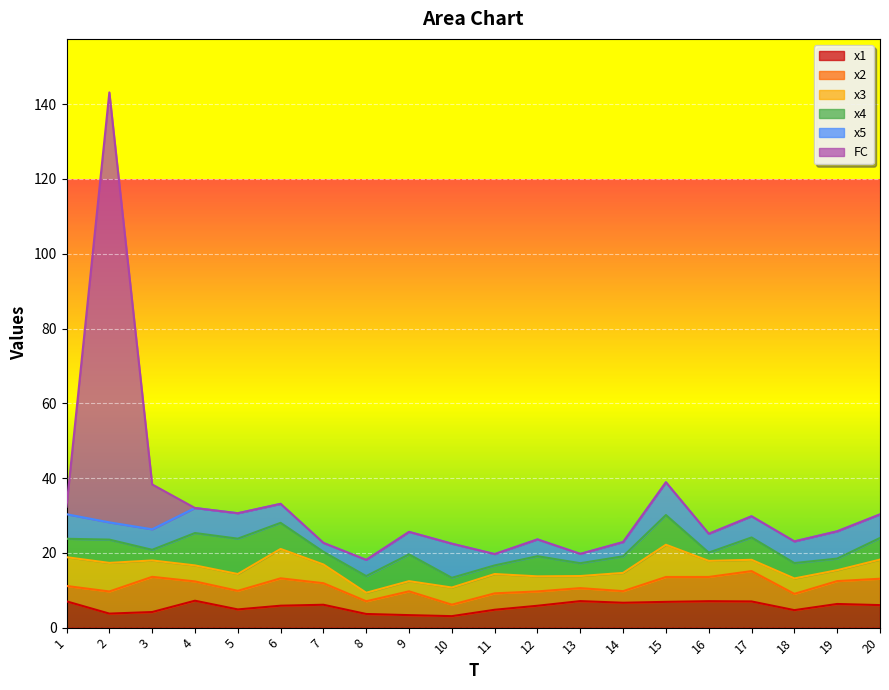

Reading right to left, what are all the values shown in this chart?

x1: 6.0	6.3	4.7	7.0	7.1	6.9	6.7	7.1	5.9	4.8	3.1	3.3	3.7	6.1	5.9	4.9	7.2	4.2	3.8	7.0
x2: 7.1	6.1	4.4	8.1	6.5	6.7	3.1	3.5	3.8	4.4	3.1	6.4	3.4	5.8	7.3	5.0	5.2	9.4	5.9	4.1
x3: 5.1	2.9	4.1	3.0	4.3	8.6	4.9	3.2	4.0	5.2	4.6	2.7	2.3	5.0	7.9	4.5	4.3	4.4	7.6	7.7
x4: 5.8	3.1	4.1	6.0	2.2	8.0	4.4	3.4	5.4	2.3	2.6	7.2	4.5	3.4	7.0	9.5	8.7	2.8	6.2	4.9
x5: 6.3	7.3	5.8	5.7	5.0	8.8	3.8	2.5	4.5	3.0	9.1	6.0	4.3	2.4	5.1	6.8	6.7	5.5	4.6	6.6
FC: 0.0	0.0	0.0	0.0	0.0	0.0	0.0	0.0	0.0	0.0	0.0	0.0	0.0	0.0	0.0	0.0	0.0	12.0	115.0	2.0